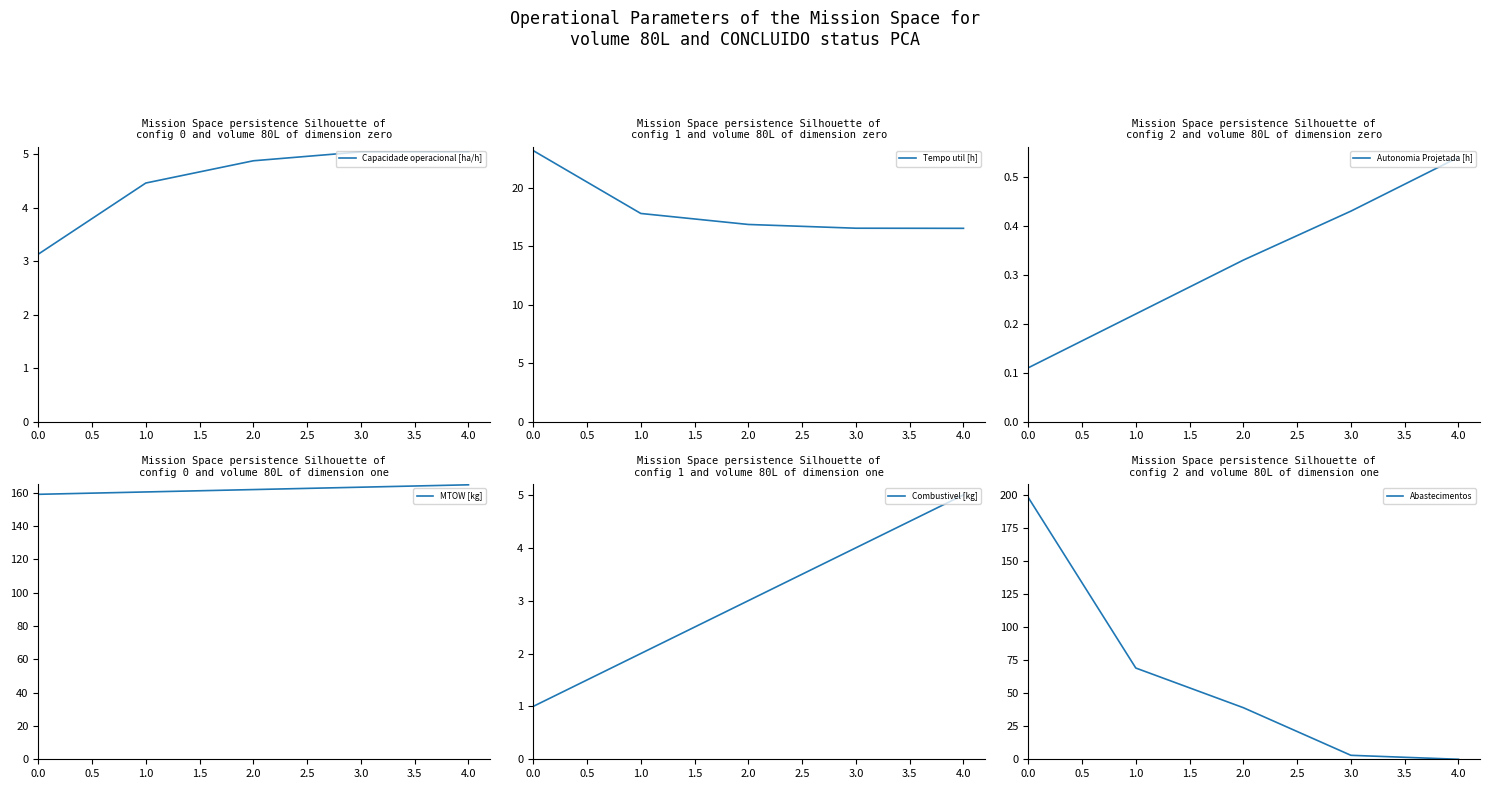

At how many categories does at least one series exceed 43?

5